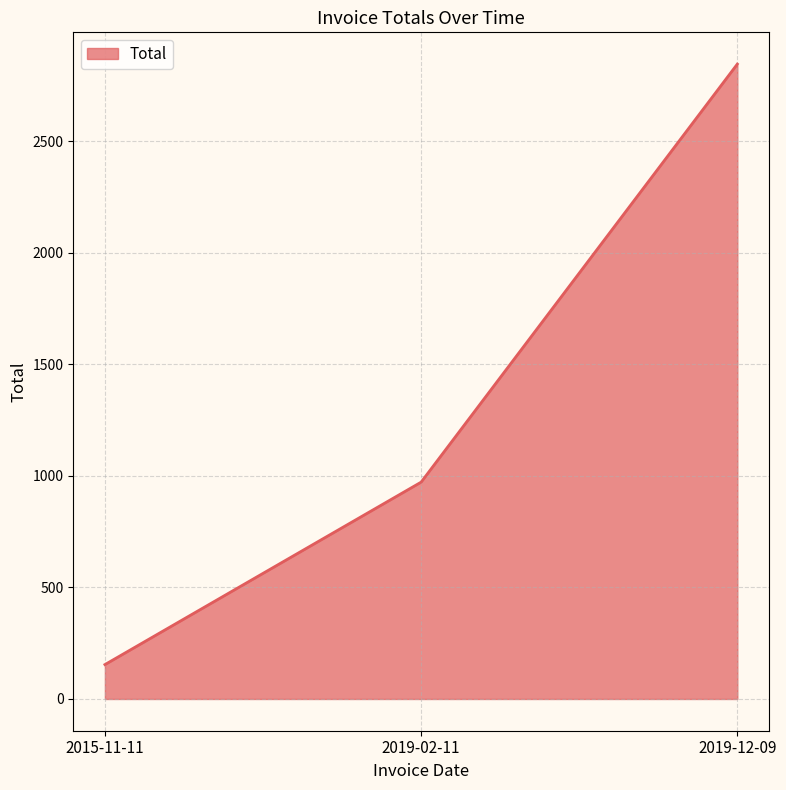

What is the sum of all values?

3970.4